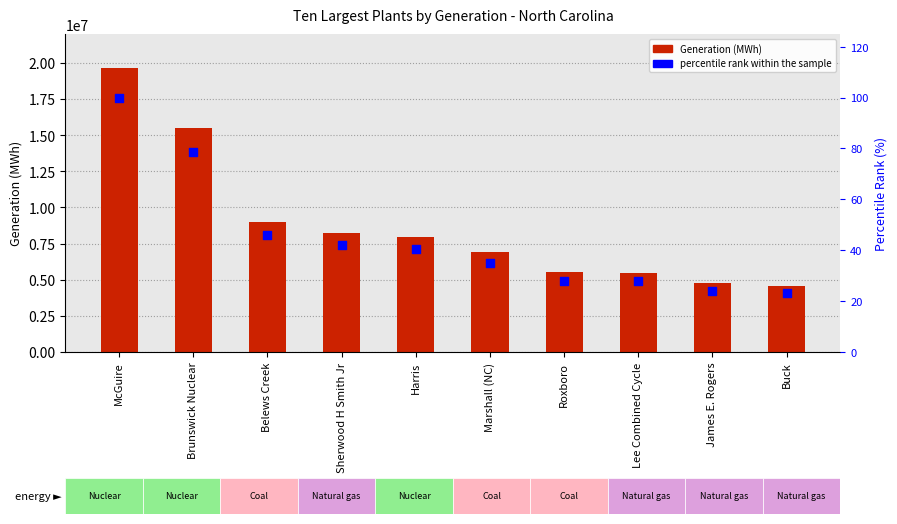

What are all the series names shown in the legend?

Generation (MWh), percentile rank within the sample